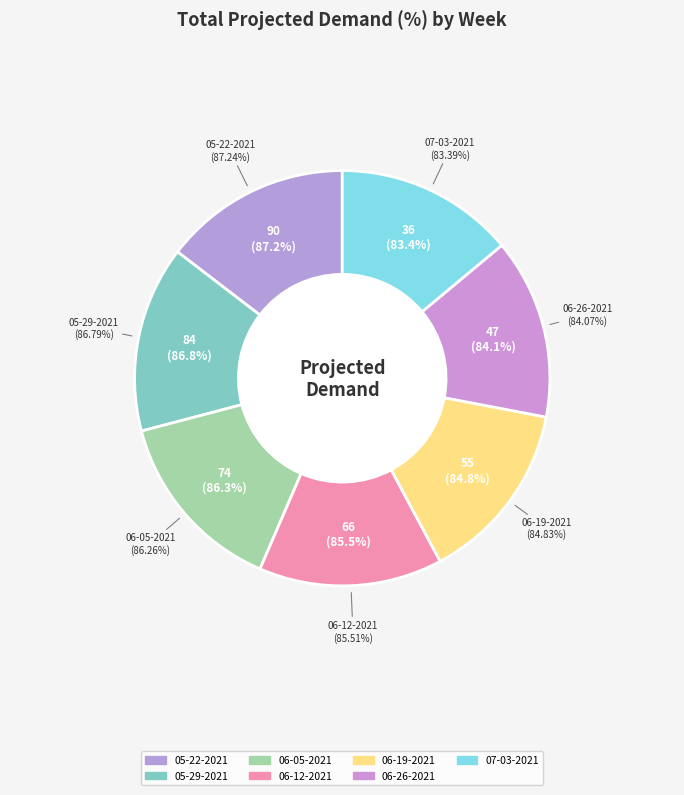

To the nearest percent, what is the combined percentage of 06-26-2021 and 05-22-2021?

29%